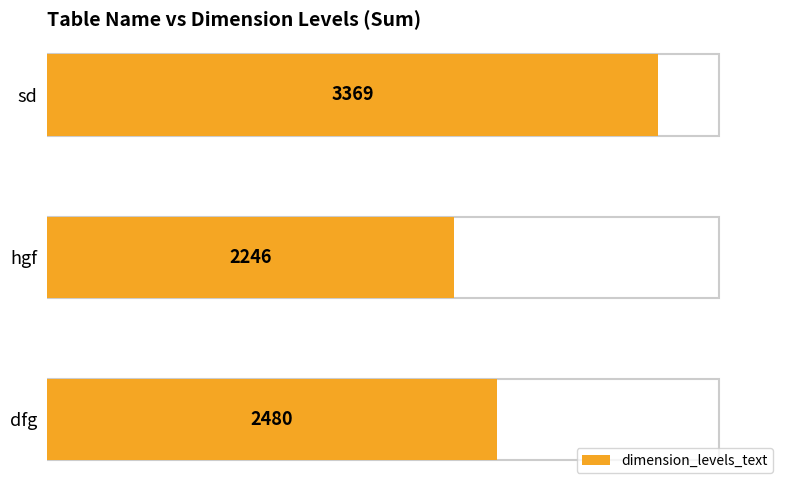

What is the value of the 3rd bar from the left?

3369